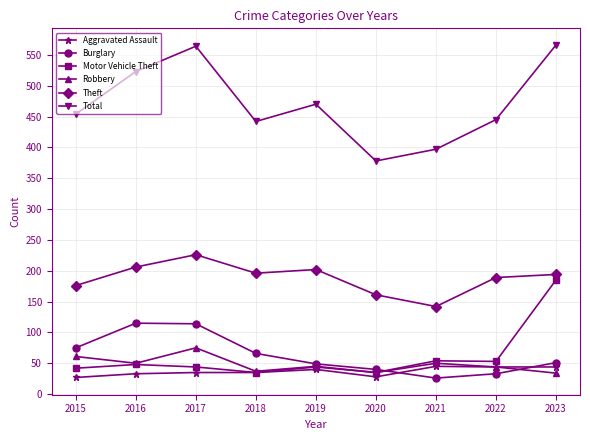

Between 2015 and 2023, which series saw the biggest shift?

Motor Vehicle Theft